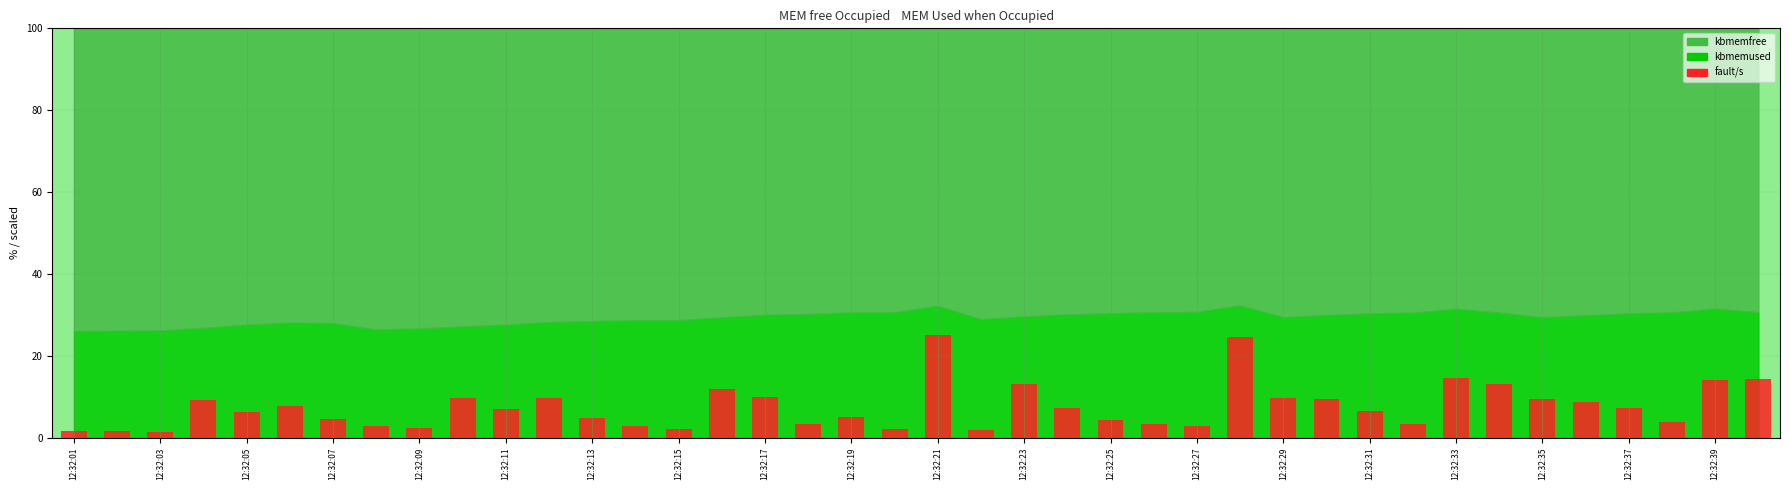

What is the difference between the maximum and minimum values?

23.6